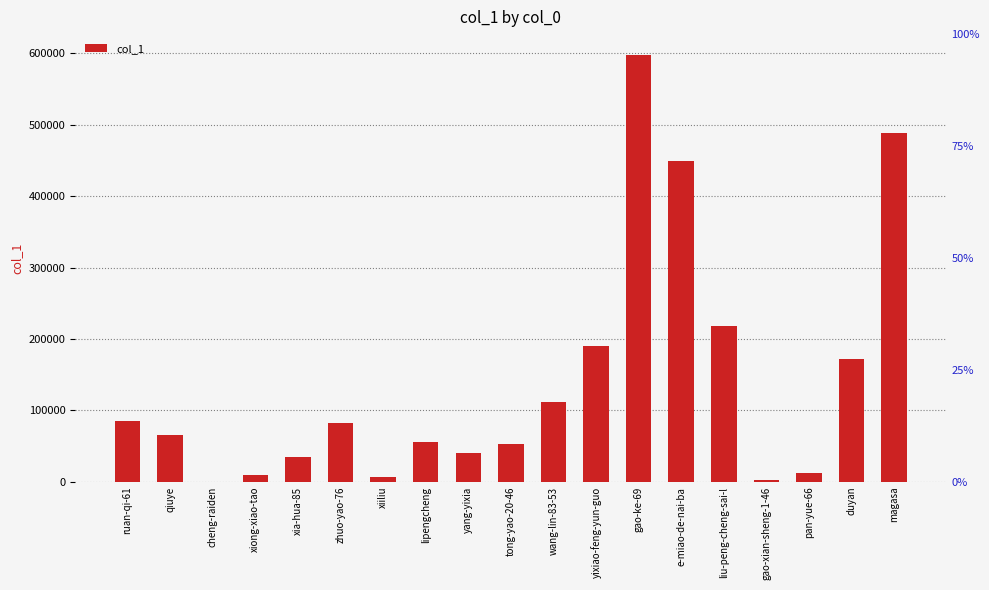

What is the change in value from zhuo-yao-76 to lipengcheng?

-26803